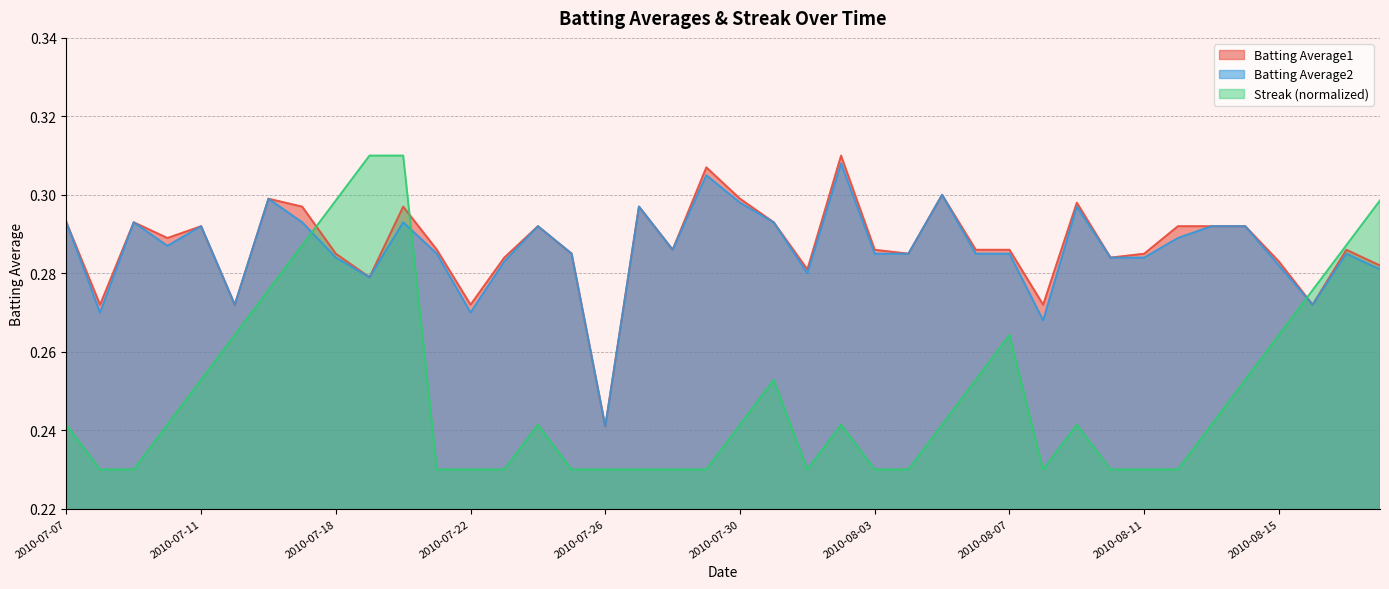

Rank the series at 2010-07-25 from highest to lowest value.

Batting Average1, Batting Average2, Streak